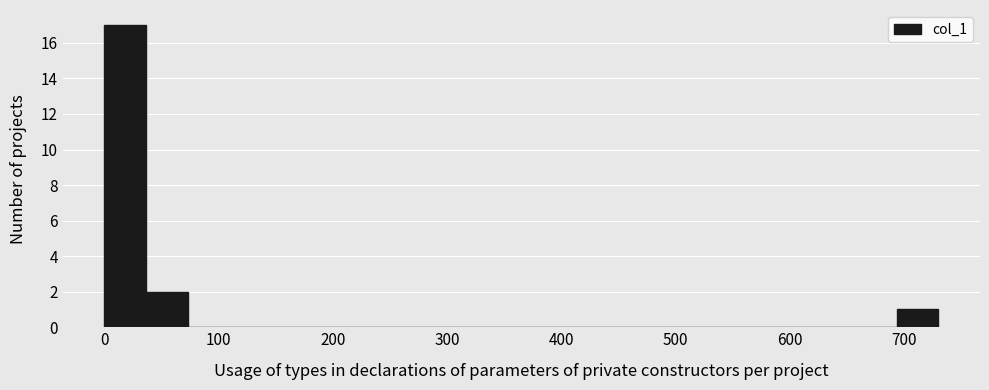

Around what value on the x-axis is the tallest bar? Give the approximate position of its centre, as read against the axis.

20